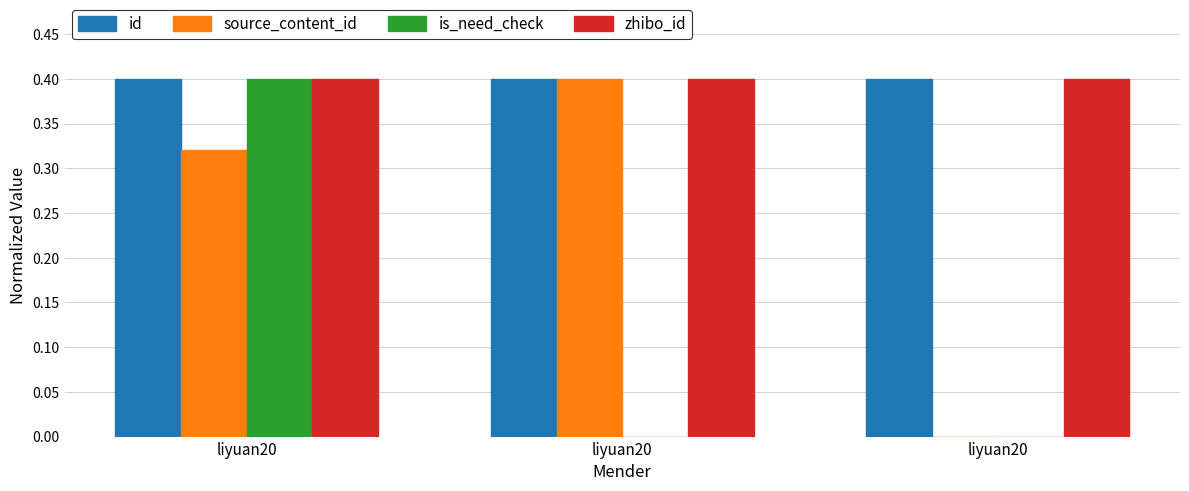

How many is_need_check values are between 0 and 1?

3